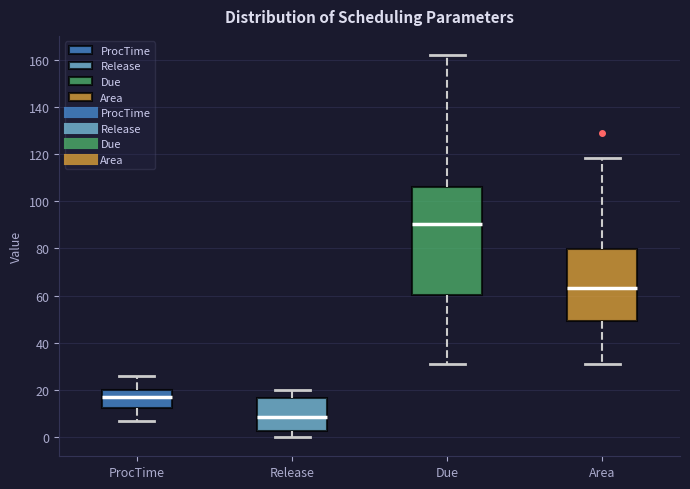

Which box has the highest median line?

Due